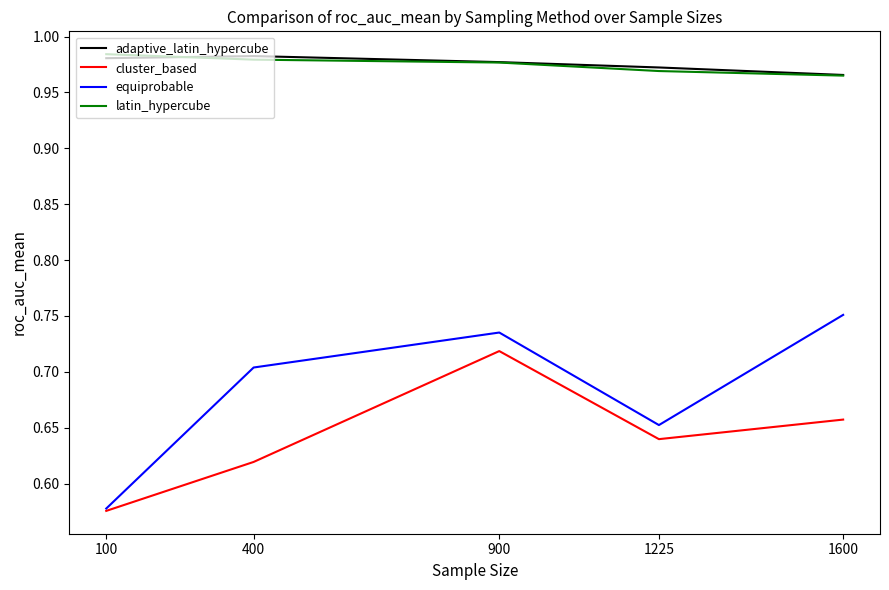

Count the equiprobable values in the range 0 to 1.

5